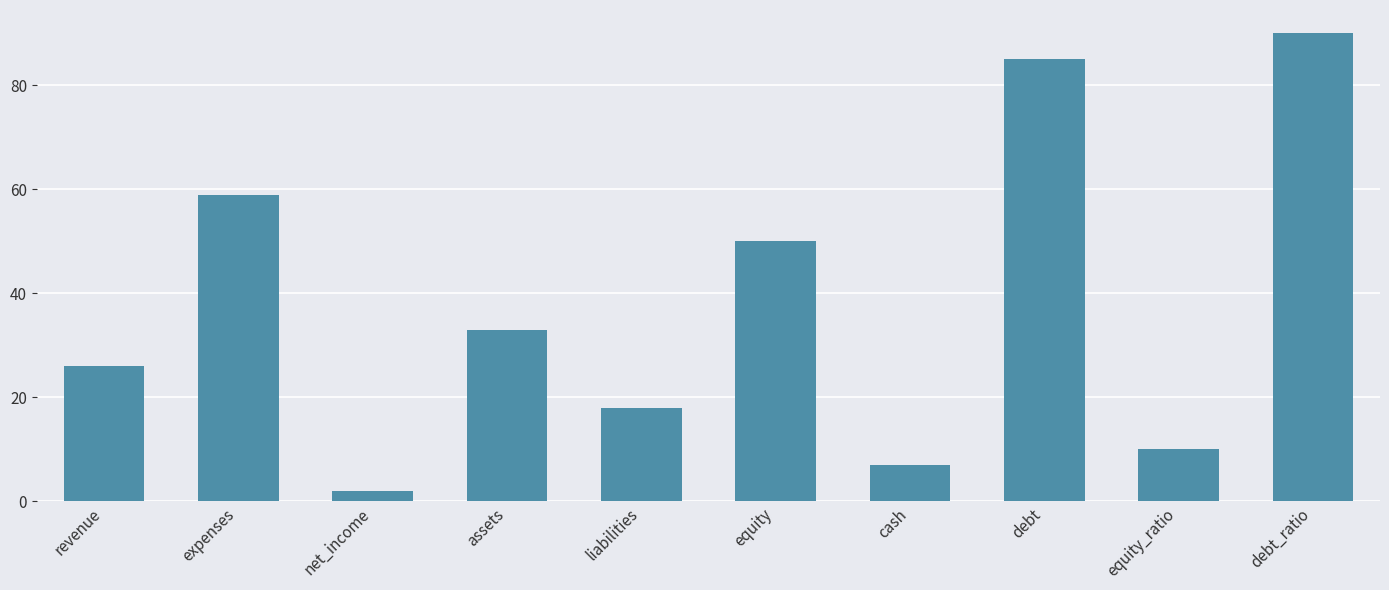

At which label is the value closest to 46?

equity